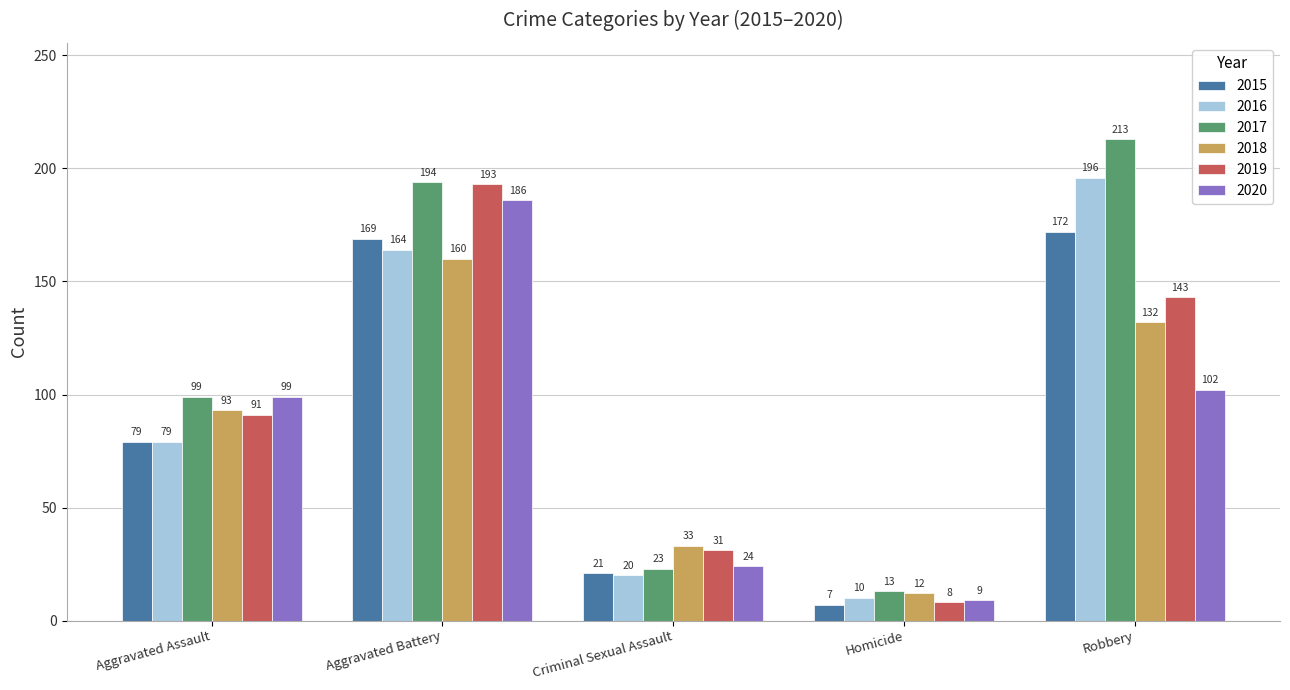

Are the bars horizontal?

No